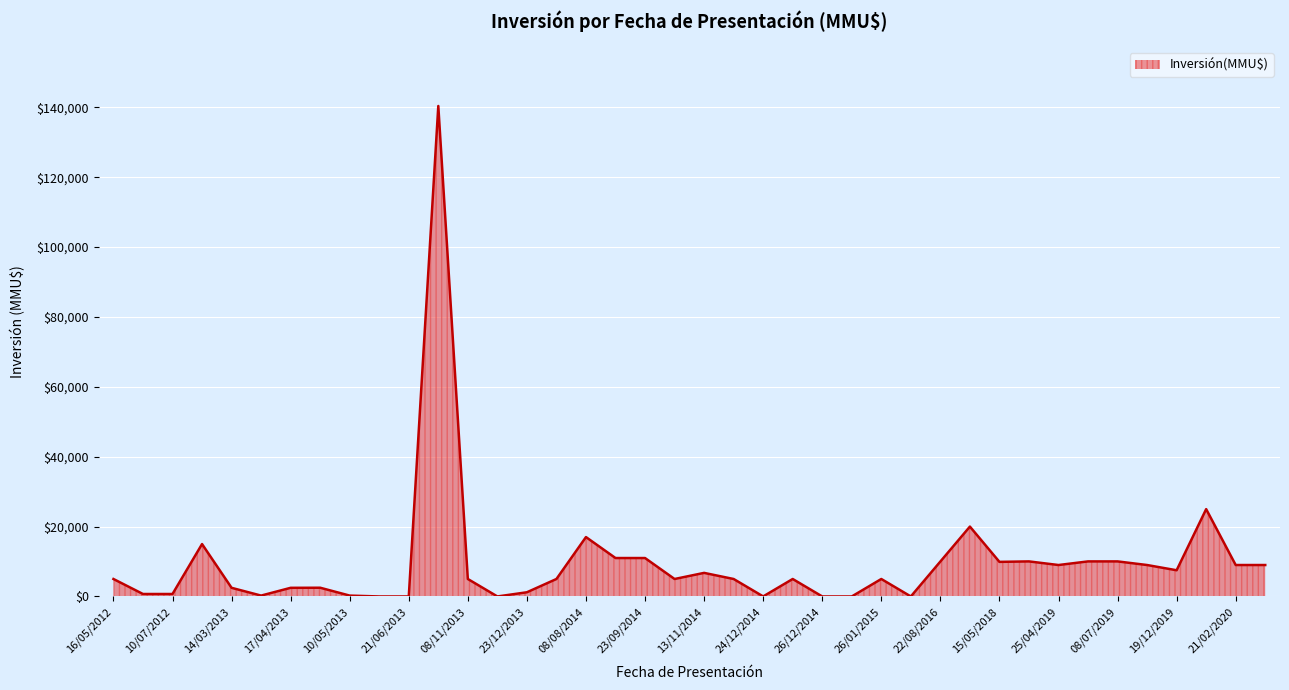

What is the greatest value displayed?

140400